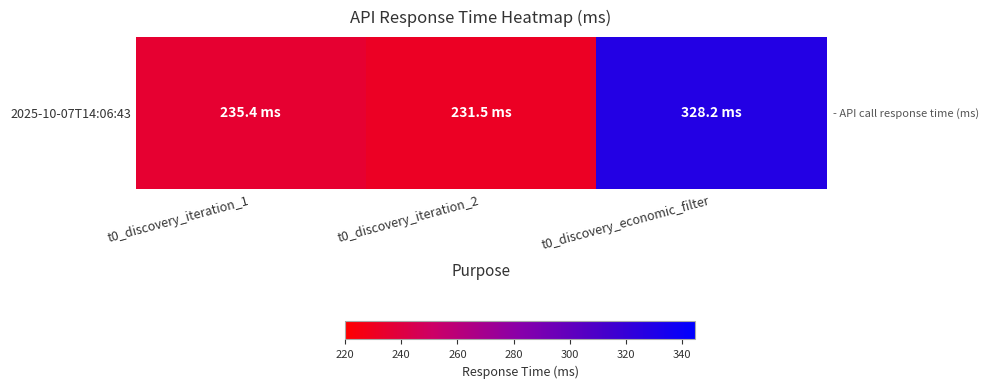

What is the maximum value shown in the chart?

328.2